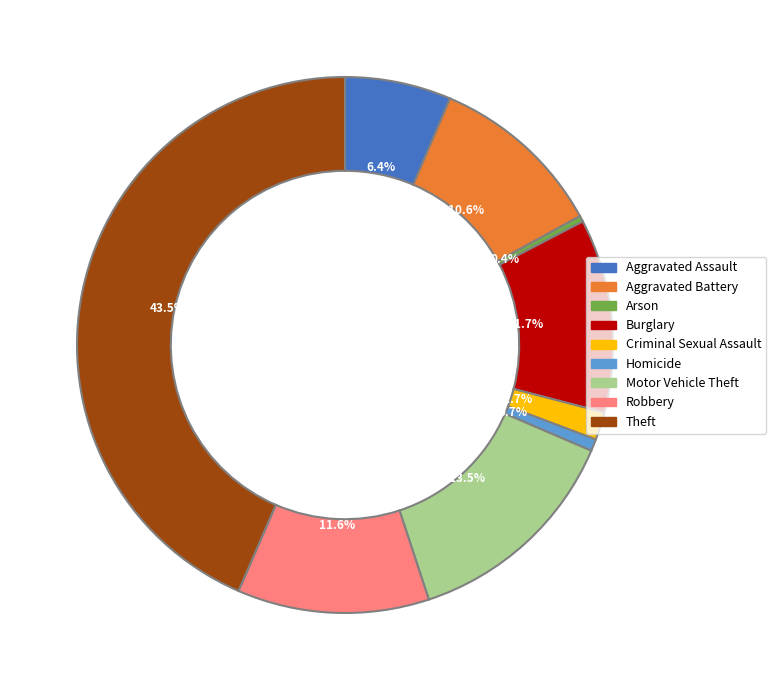

What is the ratio of the value at Robbery to the value at Motor Vehicle Theft?

0.9